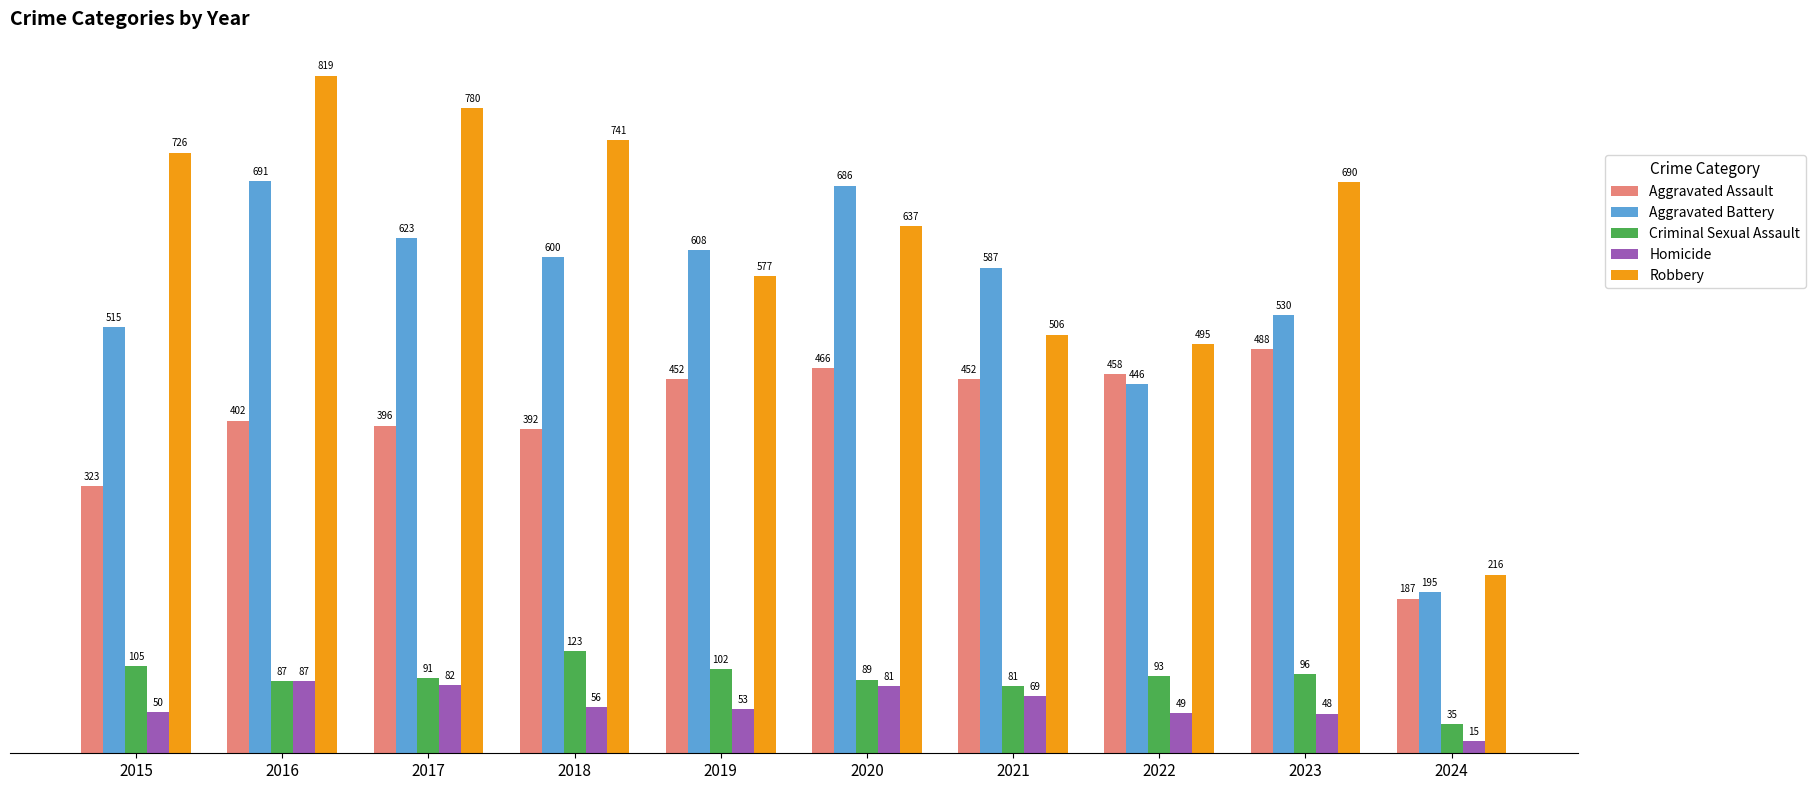

The value of Robbery at 2016 is 1469. True or false?

False